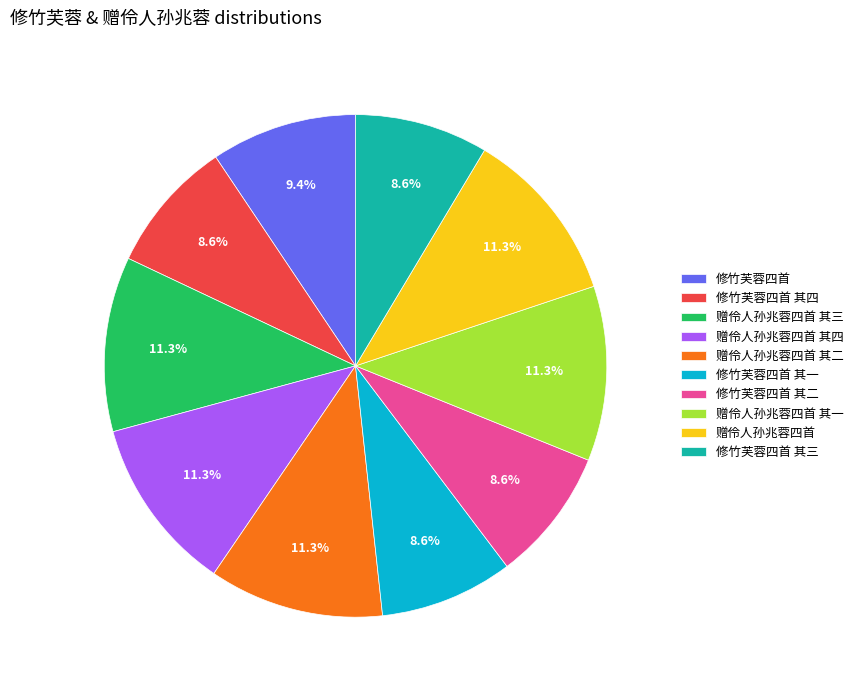

Between 赠伶人孙兆蓉四首 其四 and 修竹芙蓉四首 其二, which is larger?

赠伶人孙兆蓉四首 其四